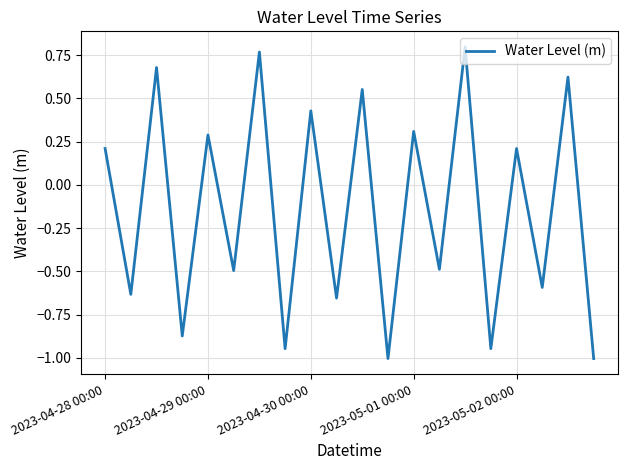

How many series are shown in this chart?

1